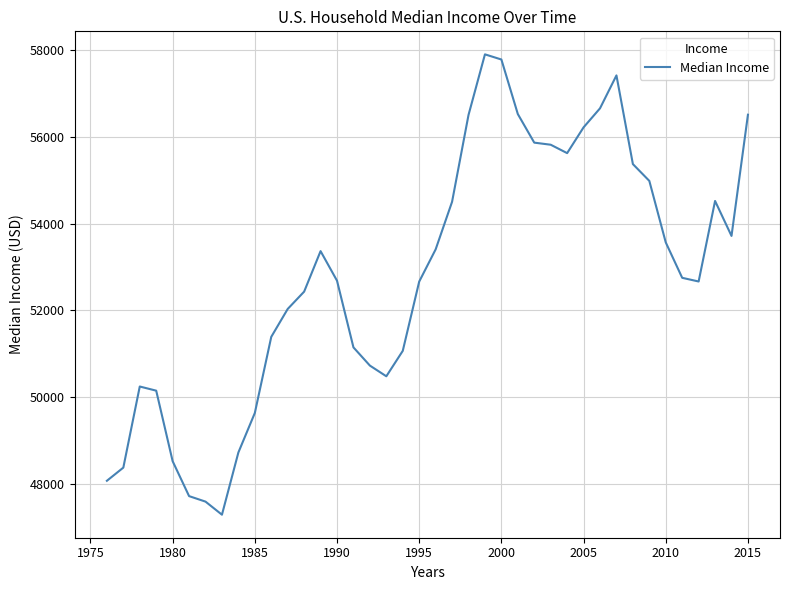

What is the smallest value displayed?

47283